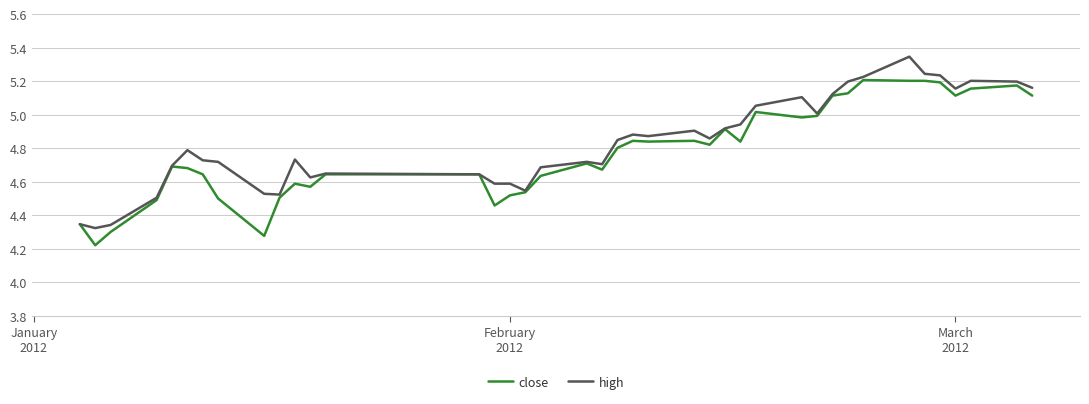

List the series in order of their peak value, lowest first.

close, high